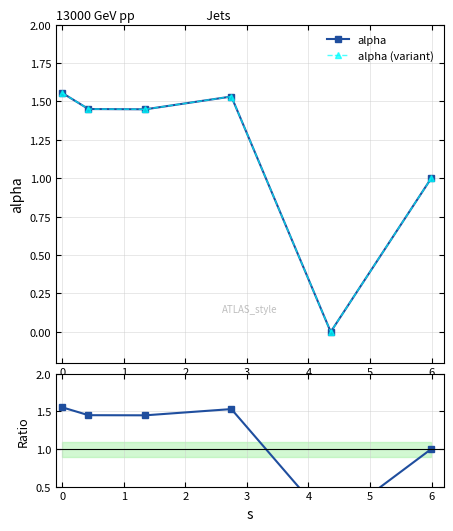

What is the label of the 3rd point from the left?

1